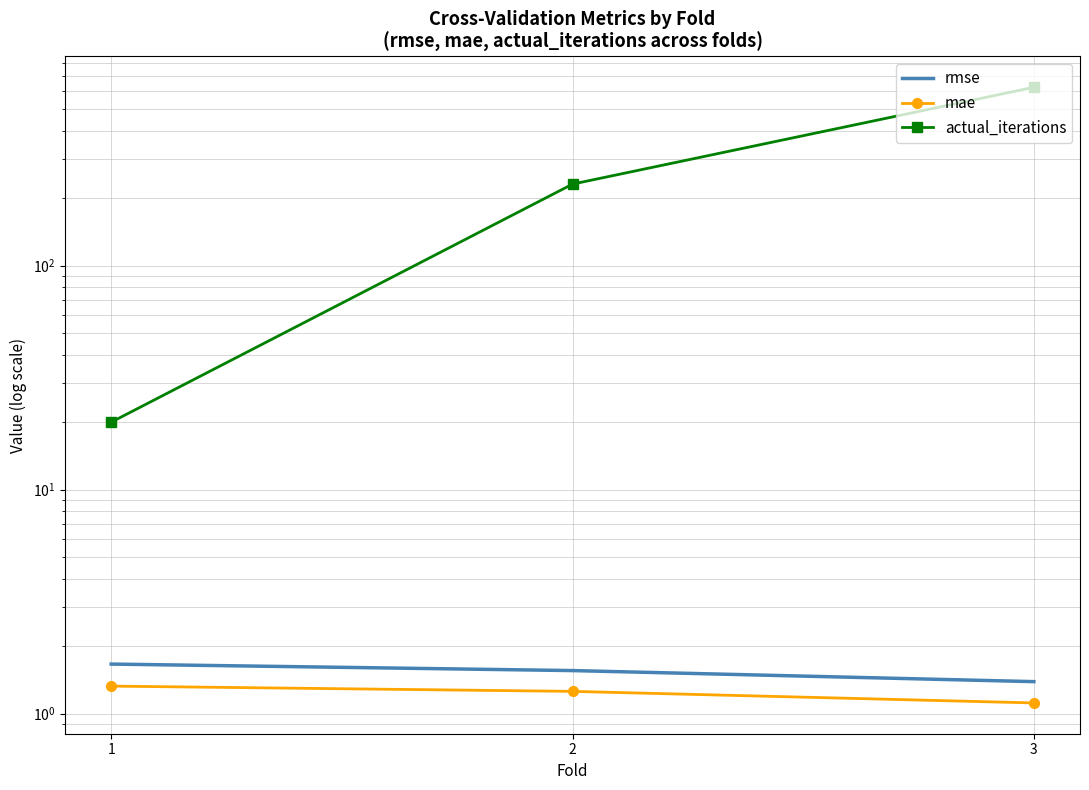

What is the maximum value for rmse?

1.7